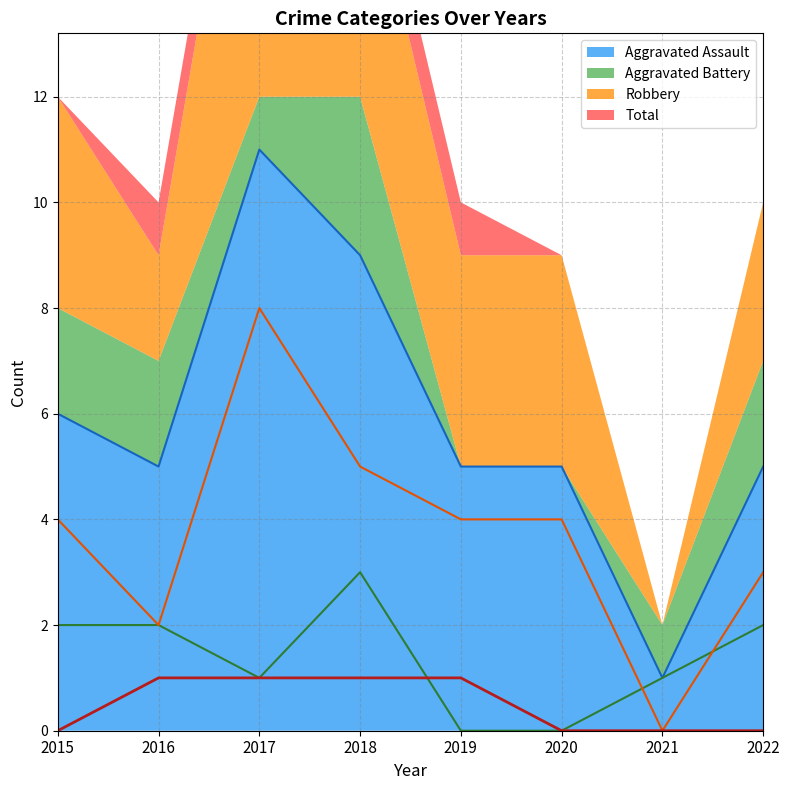

True or false: Aggravated Assault has a value of 2 at 2016.

False